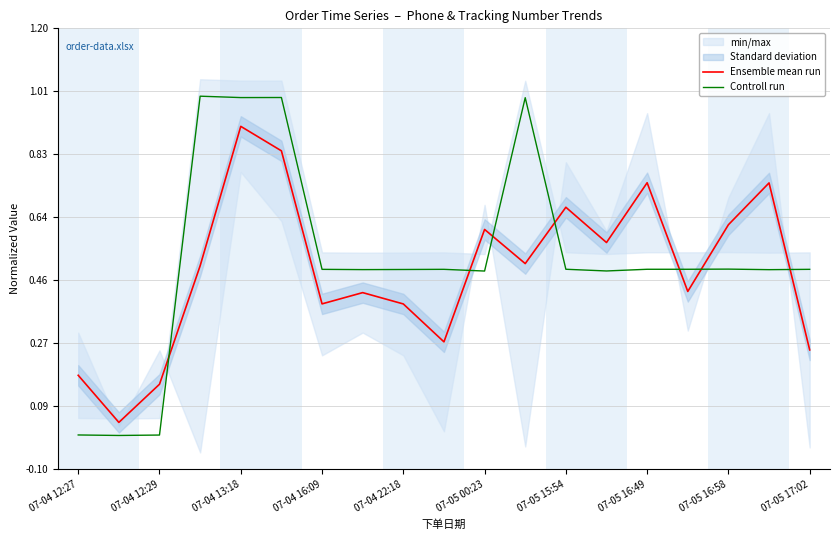

The Ensemble mean run series shows 1.5 at 07-05 00:23. True or false?

False